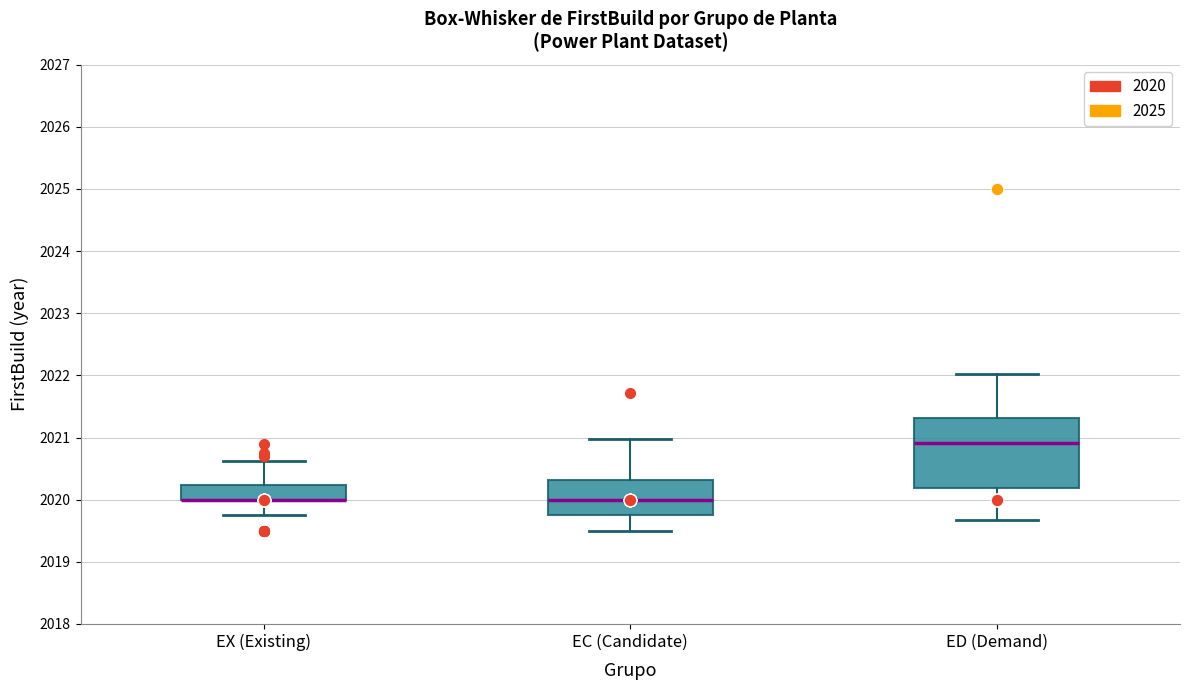

Where does the lower whisker of the box for ED (Demand) end on the y-axis? The values are not printed on the chart, so give them approximately, as read against the axis.

2019.7